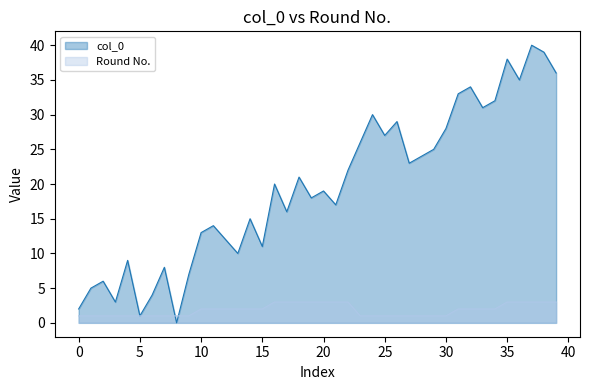

What are all the series names shown in the legend?

col_0, Round No.